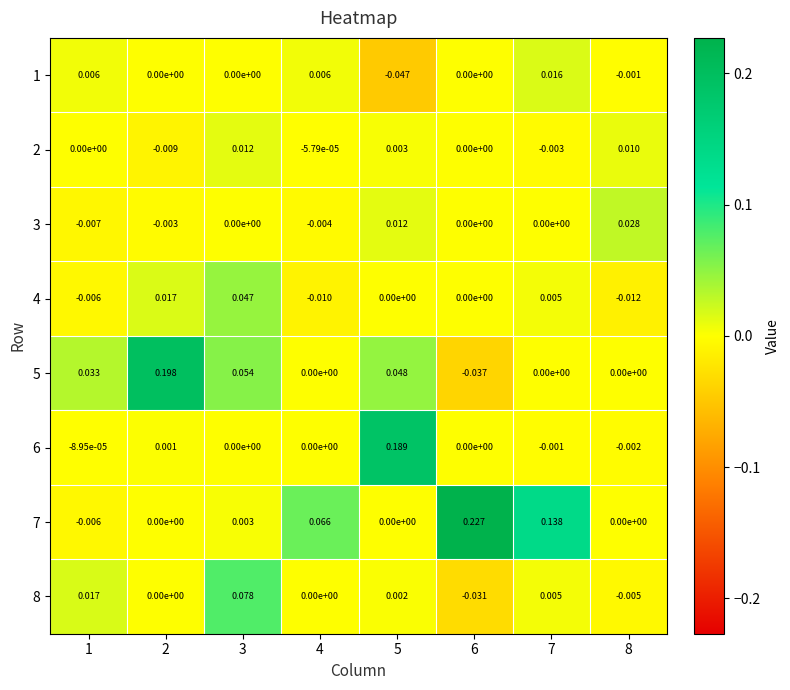

What is the greatest value displayed?

0.2